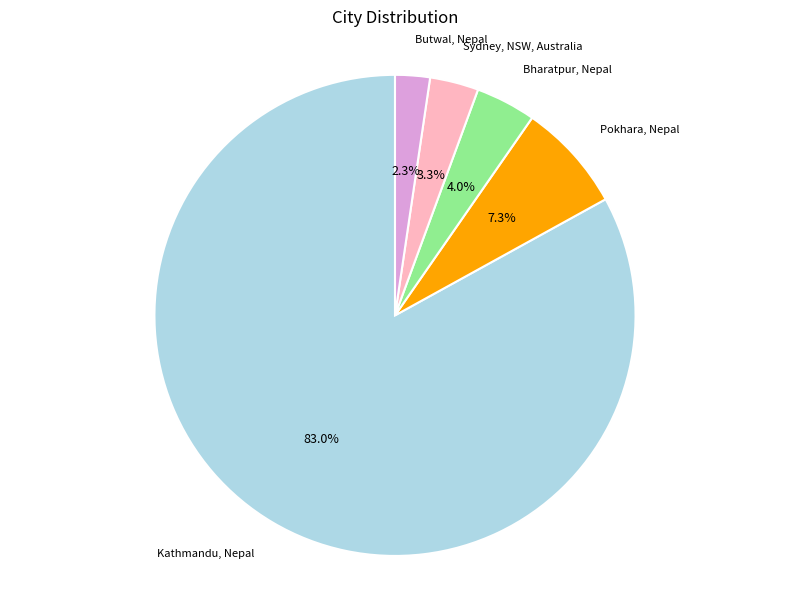

Is there a majority slice in this chart?

Yes